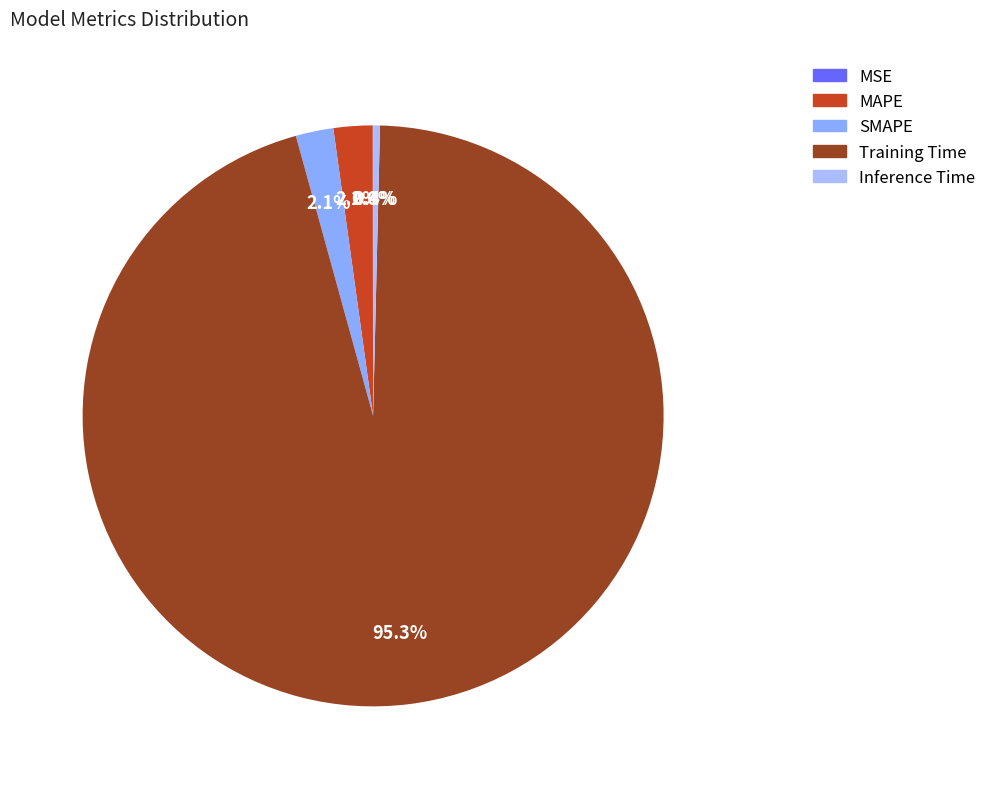

How much of the chart is everything except MSE?

100.0%